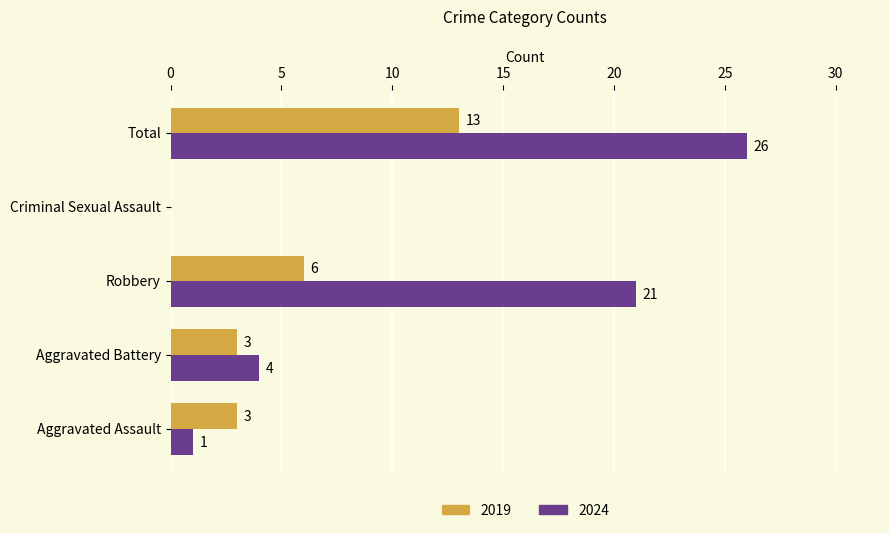

What is the sum of the 2019 values at Robbery and Aggravated Battery?

9